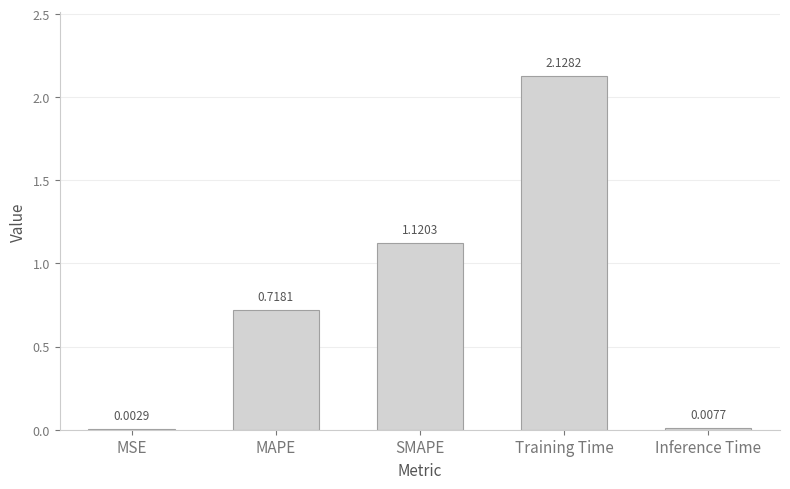

Which category has the highest value across all series?

Training Time